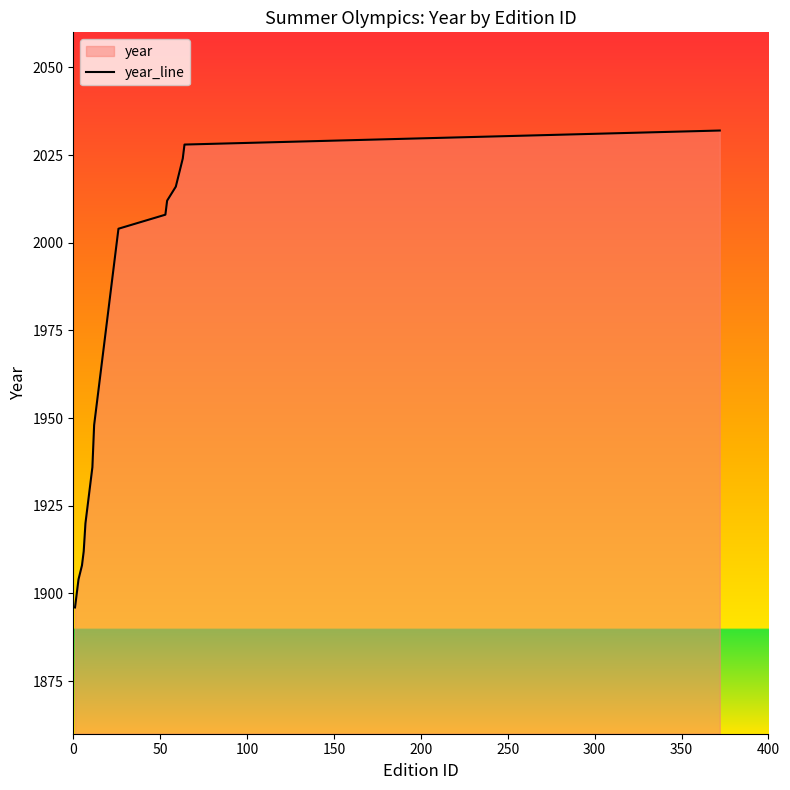

True or false: the data has more than 1 interior local peaks.

False